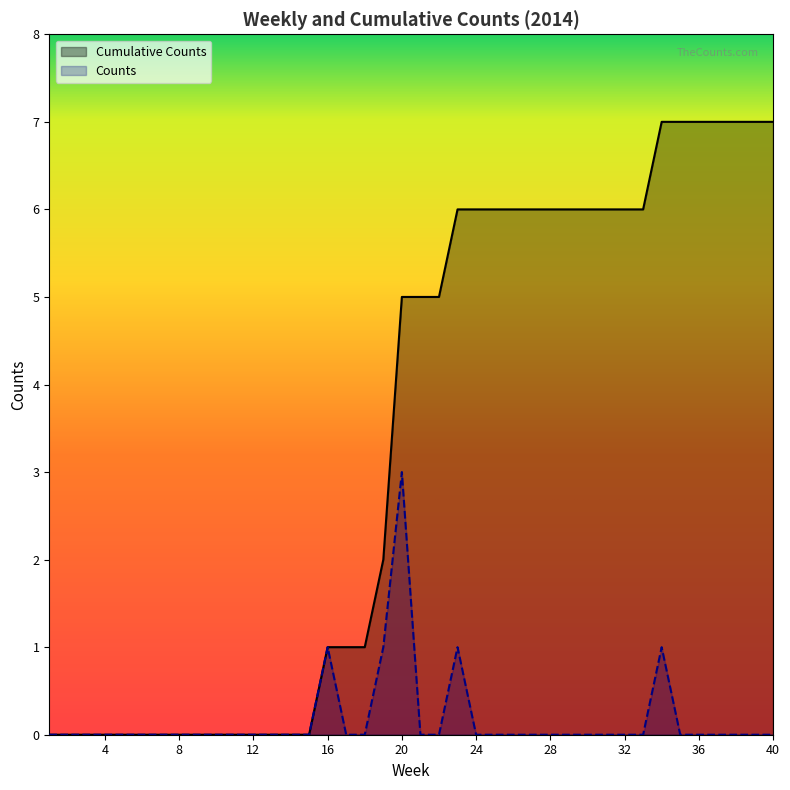

Reading right to left, transcribe all the data shown in this chart.

Counts: 40=0	39=0	38=0	37=0	36=0	35=0	34=1	33=0	32=0	31=0	30=0	29=0	28=0	27=0	26=0	25=0	24=0	23=1	22=0	21=0	20=3	19=1	18=0	17=0	16=1	15=0	14=0	13=0	12=0	11=0	10=0	9=0	8=0	7=0	6=0	5=0	4=0	3=0	2=0	1=0
Cumulative Counts: 40=7	39=7	38=7	37=7	36=7	35=7	34=7	33=6	32=6	31=6	30=6	29=6	28=6	27=6	26=6	25=6	24=6	23=6	22=5	21=5	20=5	19=2	18=1	17=1	16=1	15=0	14=0	13=0	12=0	11=0	10=0	9=0	8=0	7=0	6=0	5=0	4=0	3=0	2=0	1=0